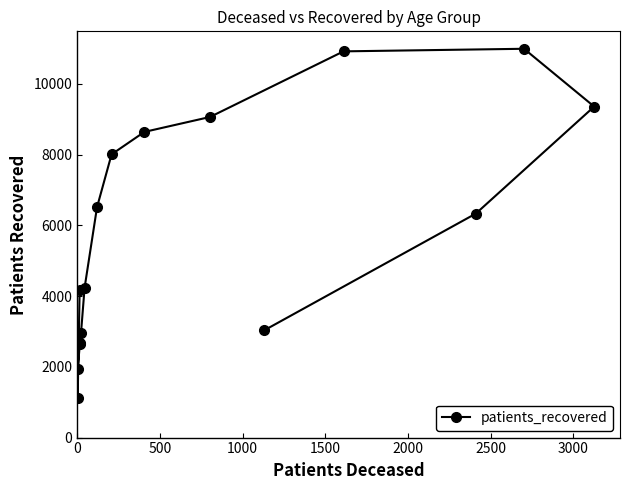

Reading right to left, what are all the values shown in this chart?

3036	6334	9359	10993	10920	9065	8642	8008	6513	4240	2945	2674	2632	1928	1129	4173